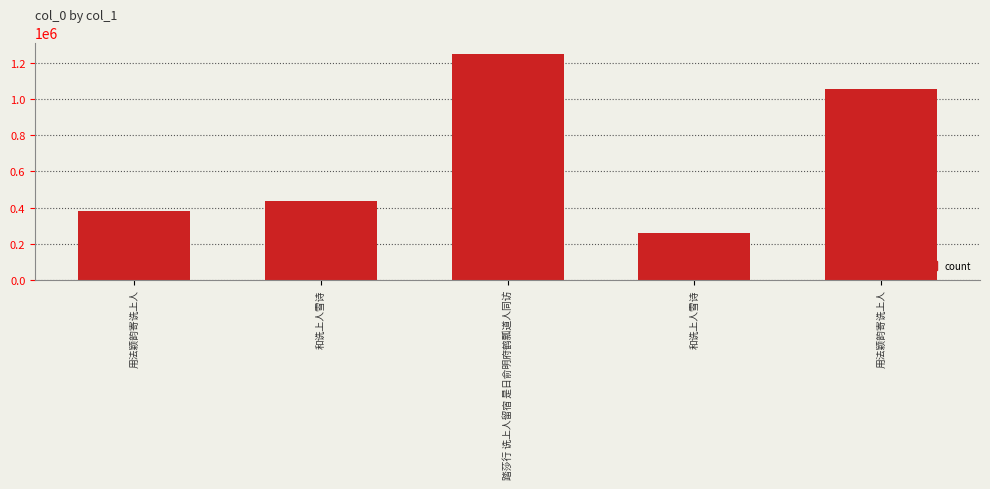

What is the difference between the maximum and minimum values?

991488